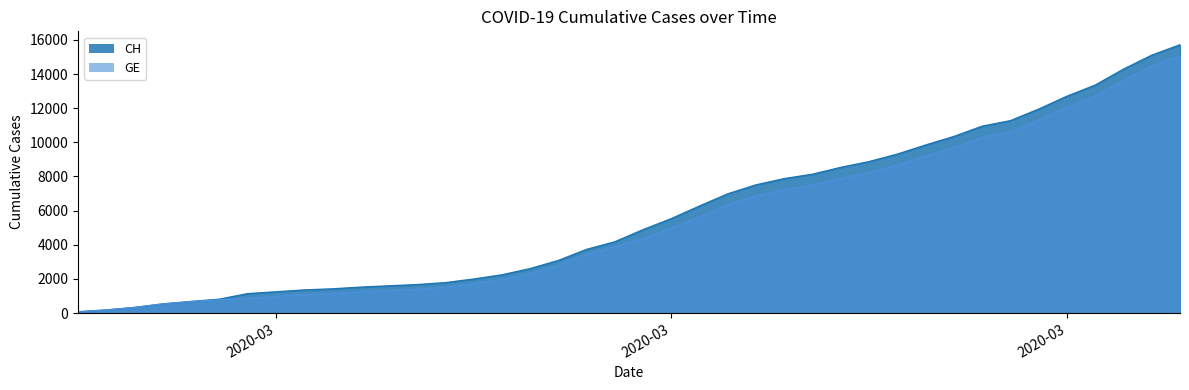

At how many categories does at least one series exceed 3262?

22